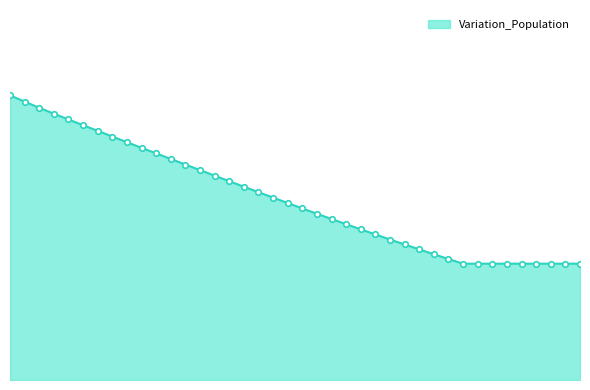

How many data points does each series have?

40